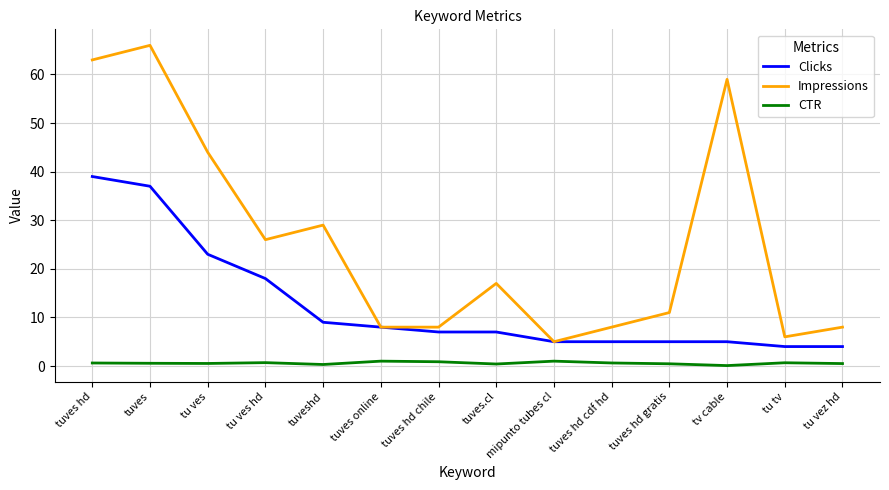

Rank the series by their average value, from highest to lowest.

Impressions, Clicks, CTR